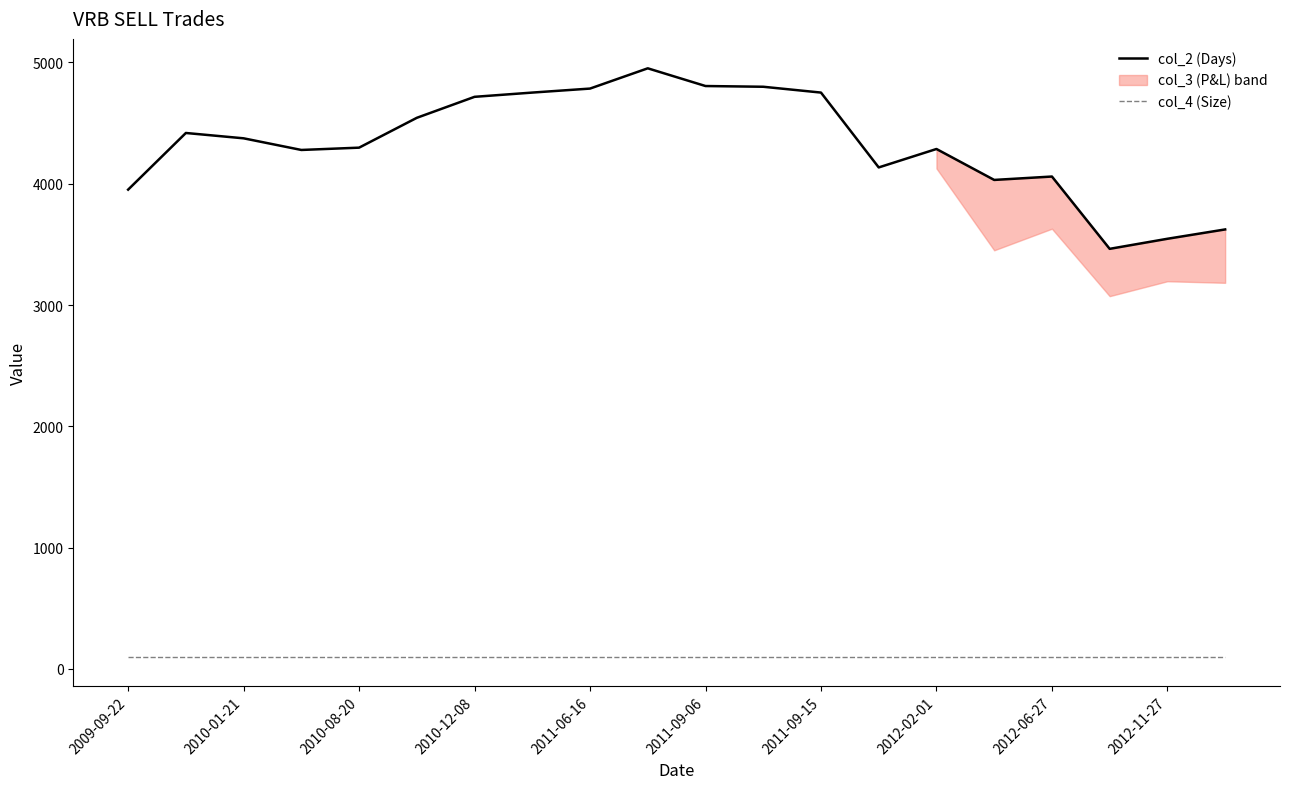

True or false: col_2 (Days) and col_4 (Size) intersect in this chart.

False